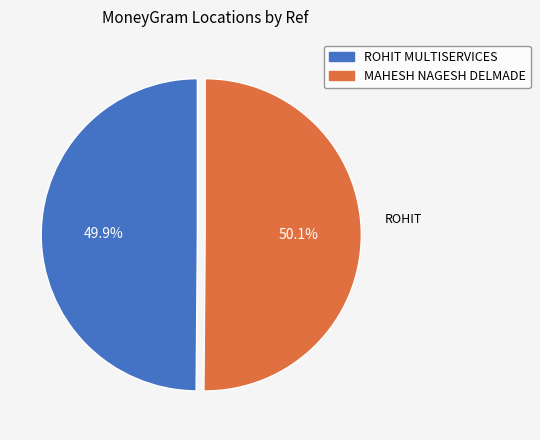

How many segments does this pie chart have?

2